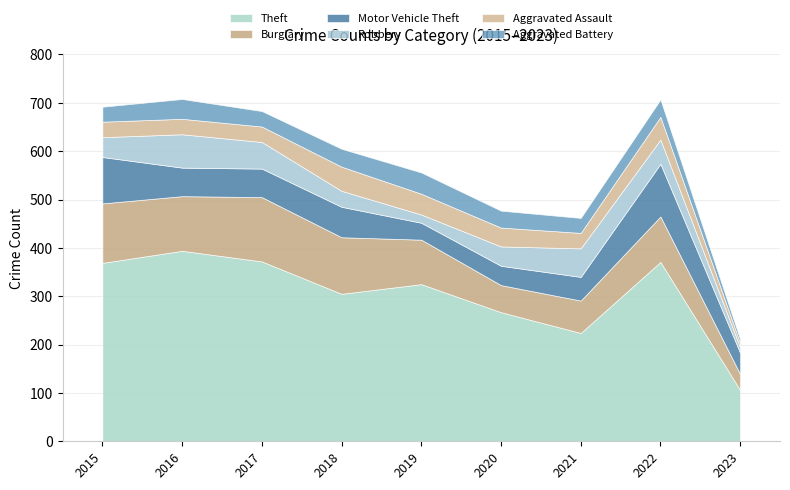

Does the chart have visible grid lines?

Yes